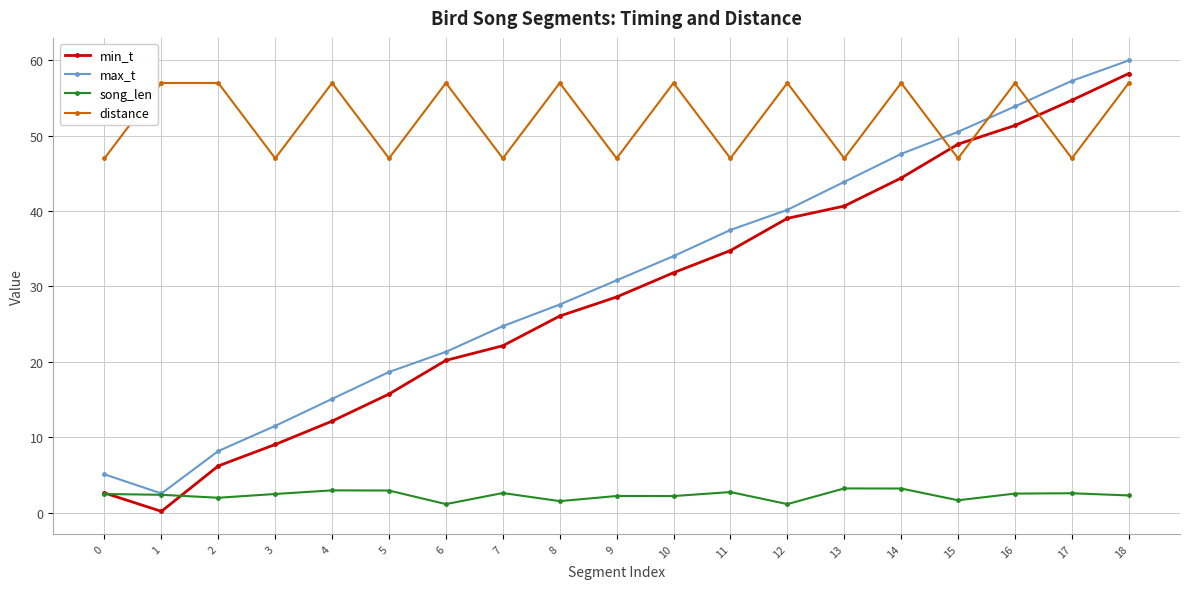

Which category has the highest value in the min_t series?

18